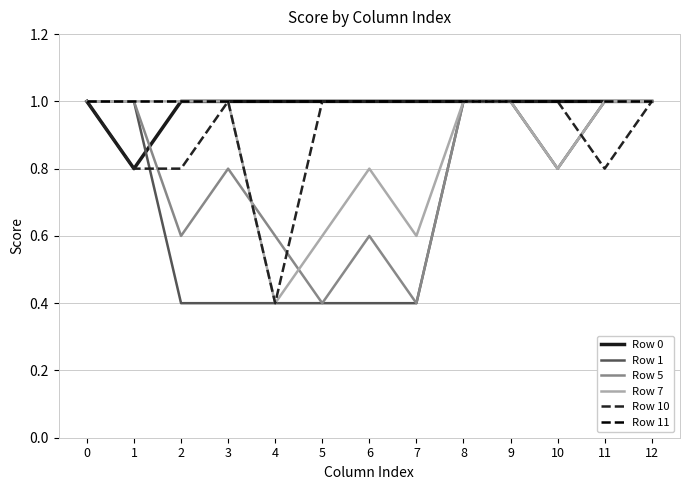

Reading left to right, extract all data points from this chart.

Row 0: 0=1.0	1=0.8	2=1.0	3=1.0	4=1.0	5=1.0	6=1.0	7=1.0	8=1.0	9=1.0	10=1.0	11=1.0	12=1.0
Row 1: 0=1.0	1=1.0	2=0.4	3=0.4	4=0.4	5=0.4	6=0.4	7=0.4	8=1.0	9=1.0	10=0.8	11=1.0	12=1.0
Row 5: 0=1.0	1=1.0	2=0.6	3=0.8	4=0.6	5=0.4	6=0.6	7=0.4	8=1.0	9=1.0	10=0.8	11=1.0	12=1.0
Row 7: 0=1.0	1=1.0	2=1.0	3=1.0	4=0.4	5=0.6	6=0.8	7=0.6	8=1.0	9=1.0	10=0.8	11=1.0	12=1.0
Row 10: 0=1.0	1=0.8	2=0.8	3=1.0	4=0.4	5=1.0	6=1.0	7=1.0	8=1.0	9=1.0	10=1.0	11=0.8	12=1.0
Row 11: 0=1.0	1=1.0	2=1.0	3=1.0	4=1.0	5=1.0	6=1.0	7=1.0	8=1.0	9=1.0	10=1.0	11=1.0	12=1.0